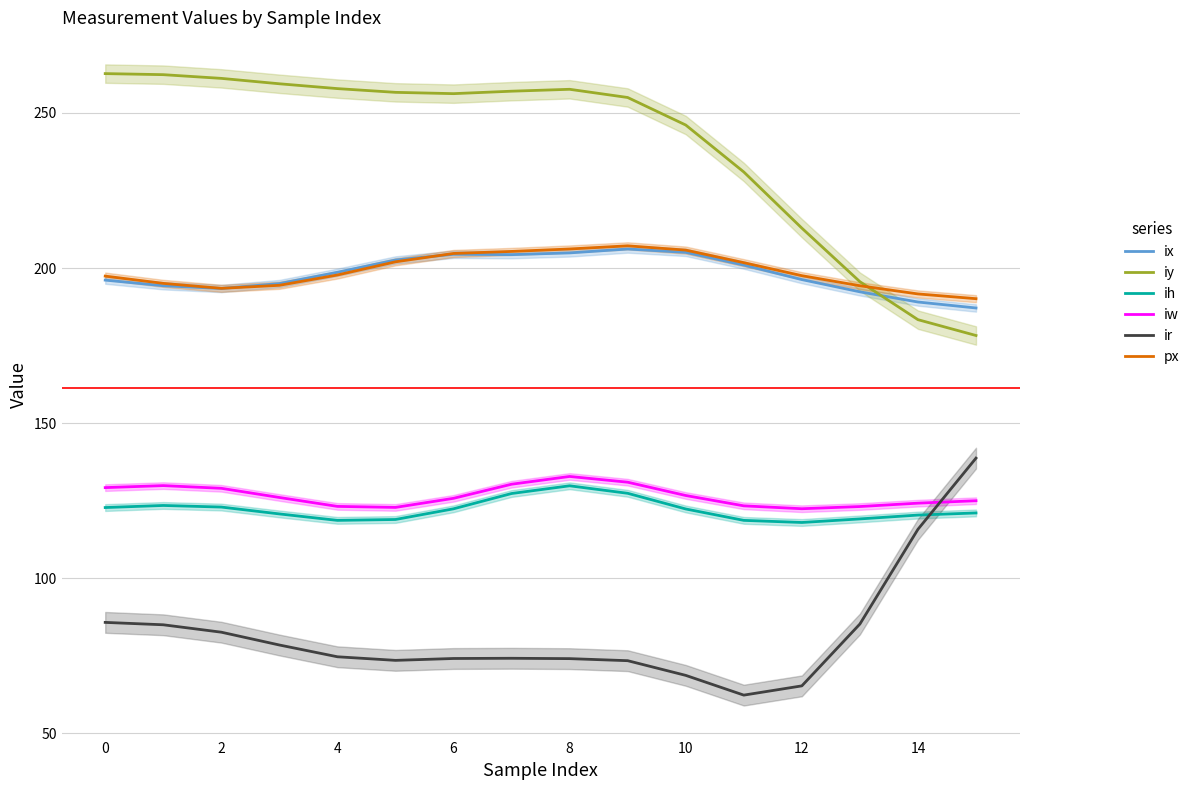

Is this an area chart (filled region under the line)?

No